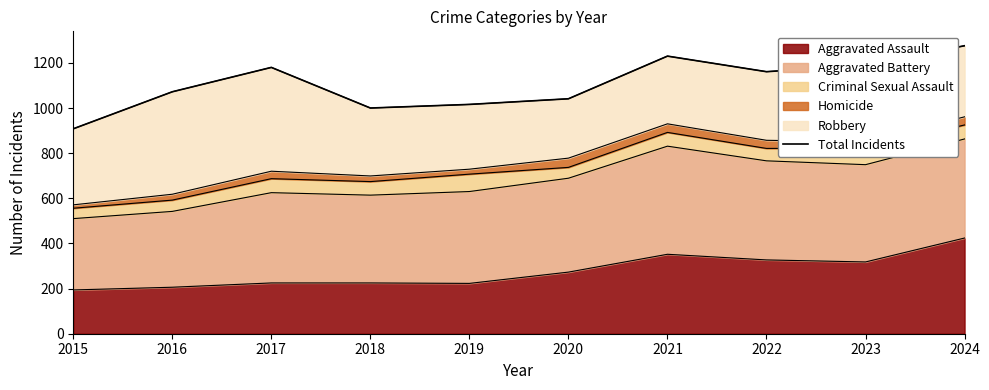

What is the greatest value displayed?

1276